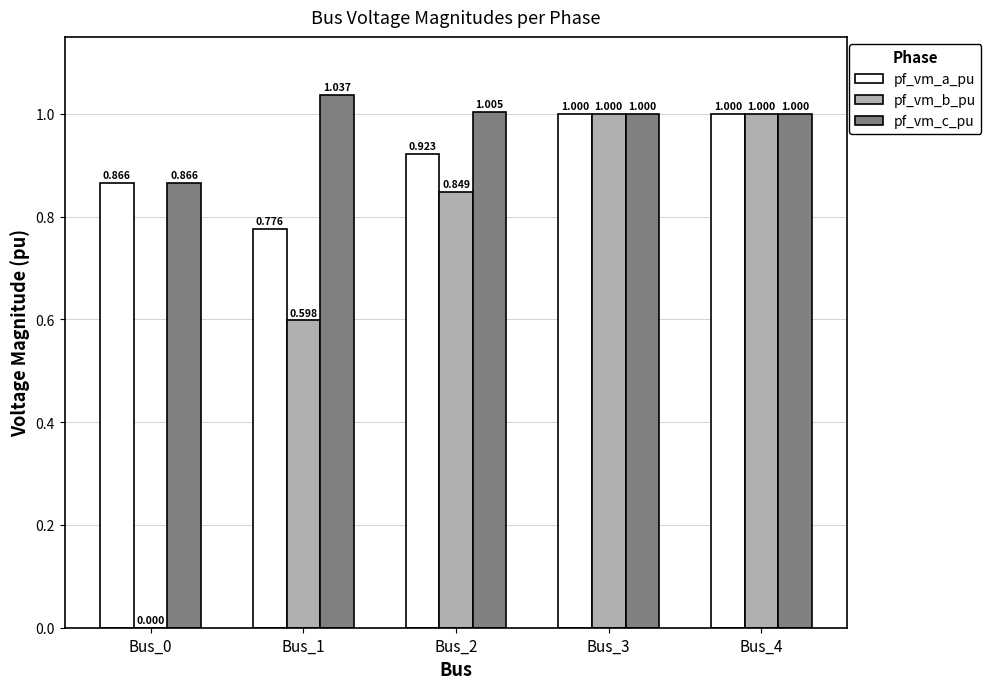

Is the value of pf_vm_c_pu at Bus_2 greater than the value of pf_vm_a_pu at Bus_1?

Yes